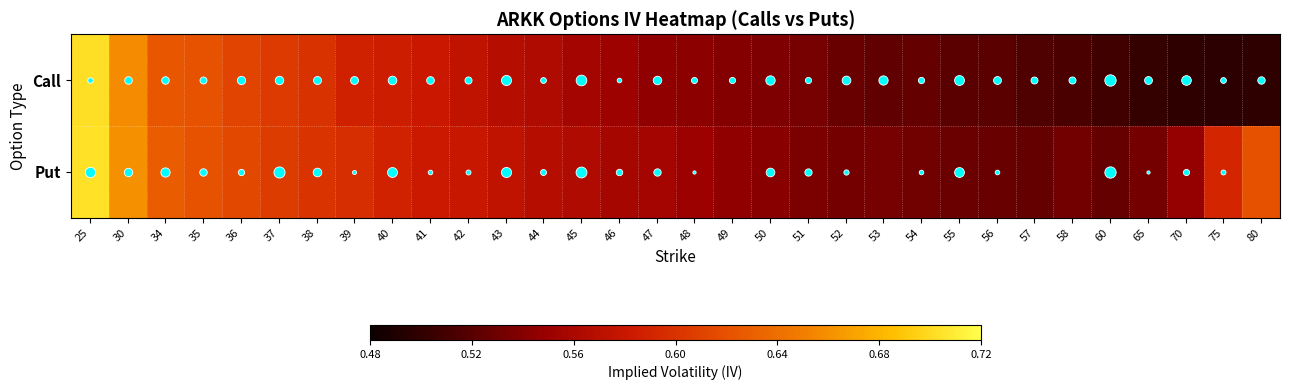

Between 37 and 30, which is larger?

30